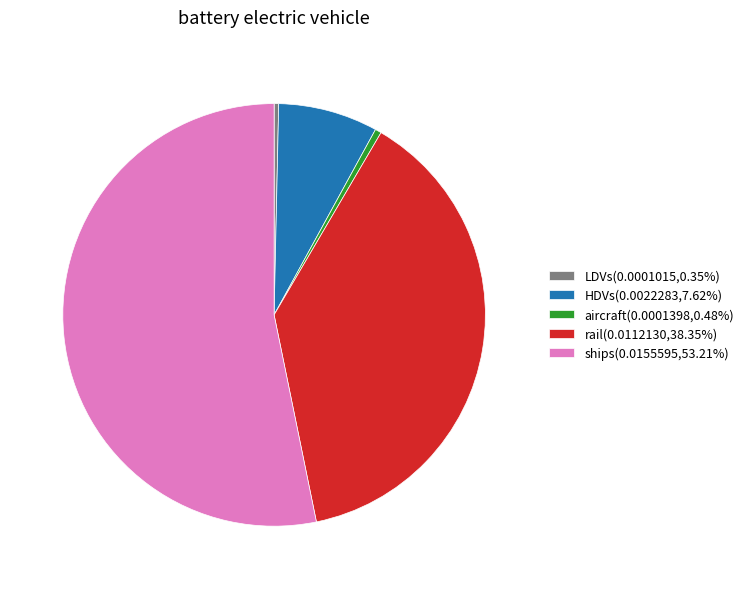

Combined, do aircraft(0.0001398,0.48%) and LDVs(0.0001015,0.35%) account for over 50%?

No